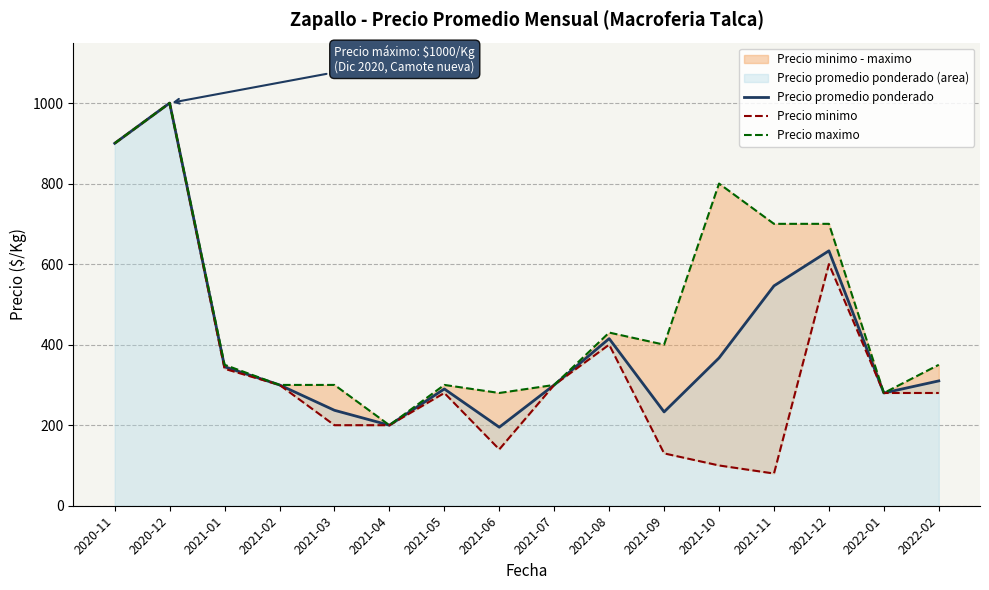

What is the difference between the second highest and second lowest values in the Precio maximo series?

620